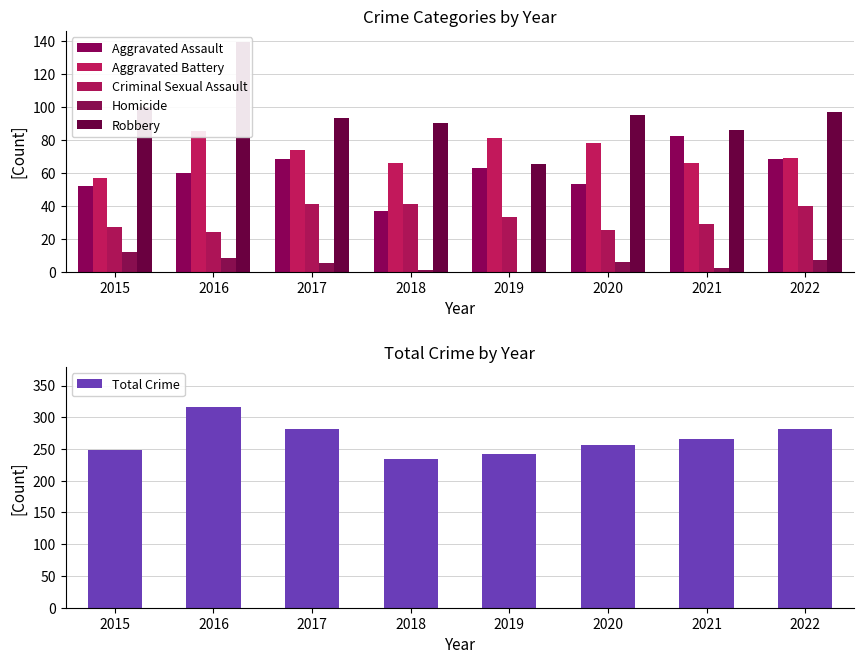

How many groups of bars are there?

8